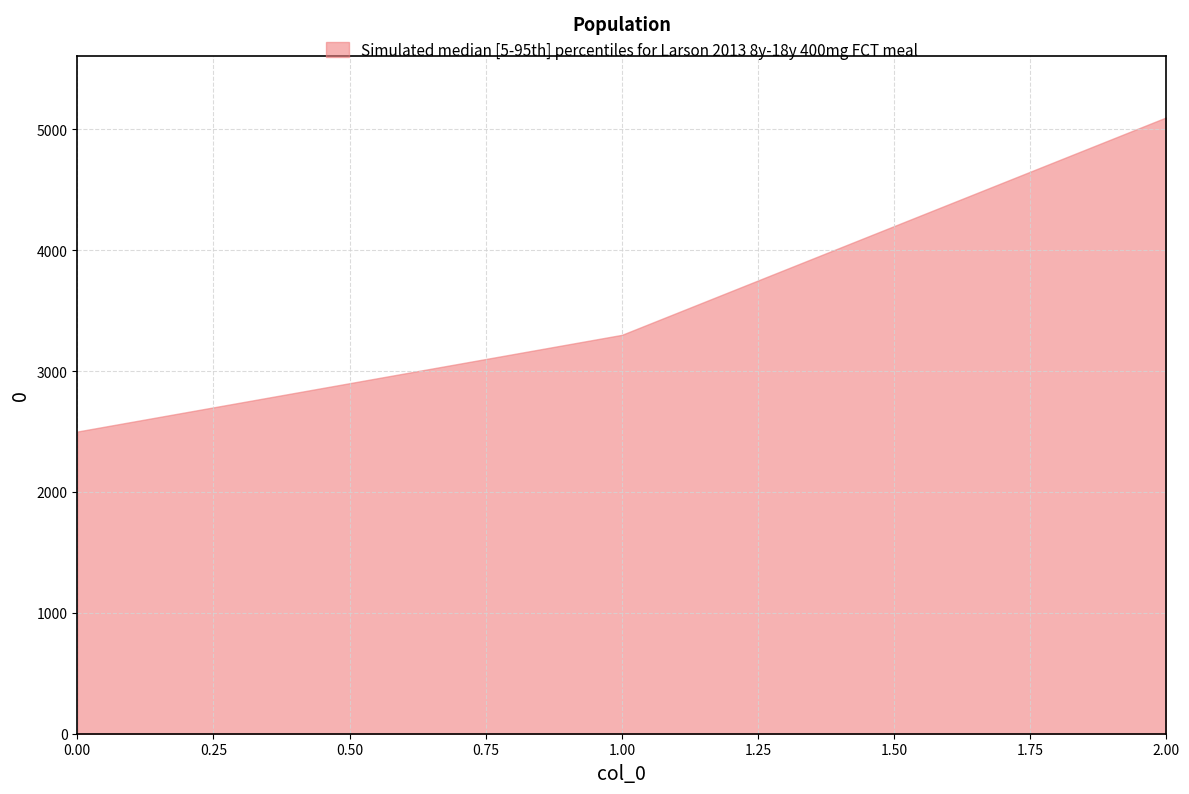

List the labels in order of value, smallest first.

0.00, 1.00, 2.00